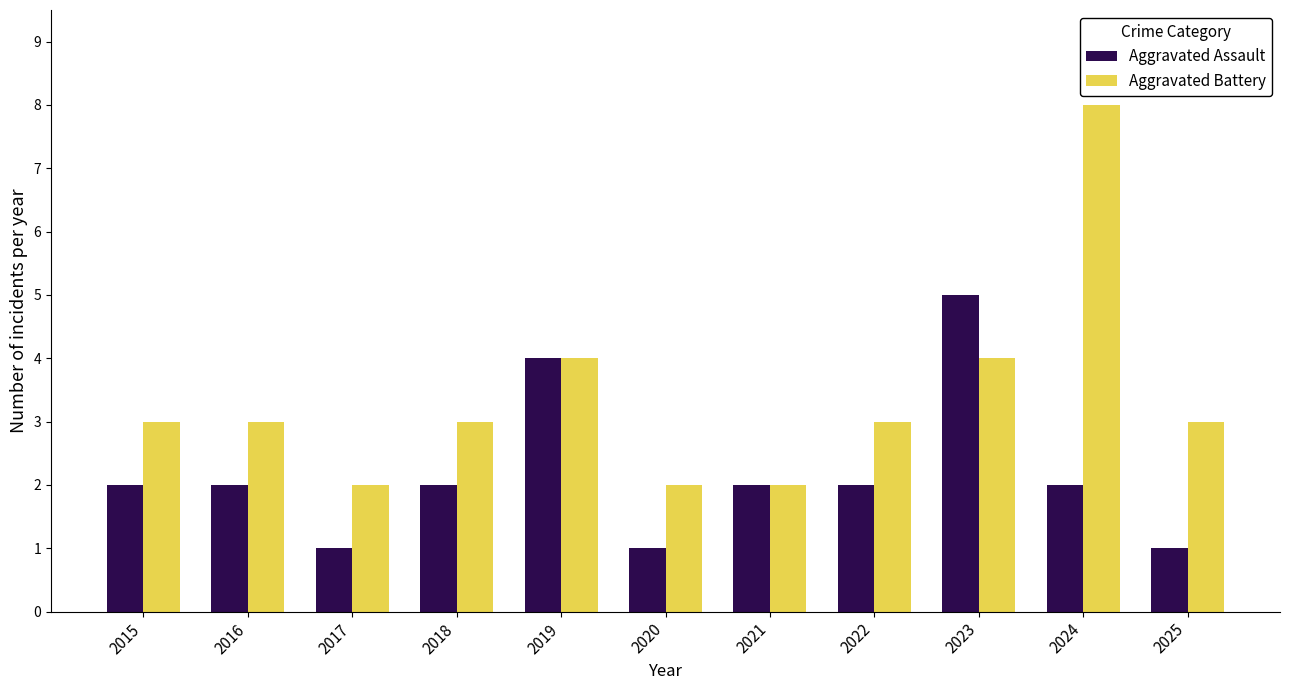

What is the minimum value for Aggravated Assault?

1